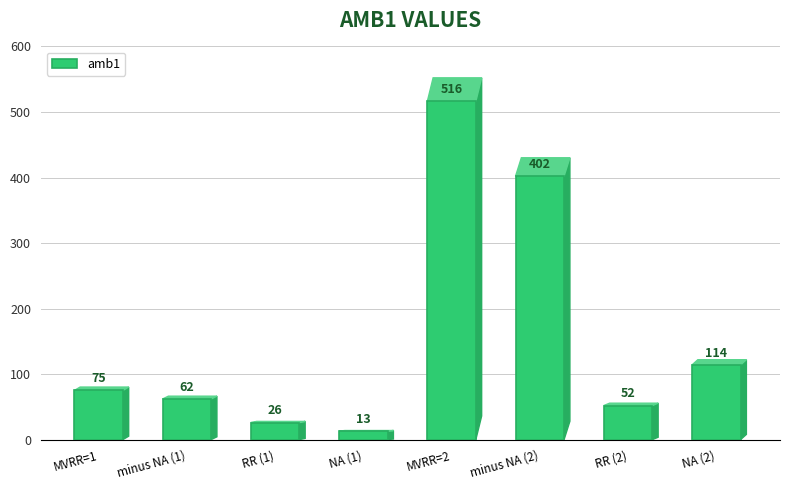

What is the change in value from RR (1) to MVRR=2?

+490